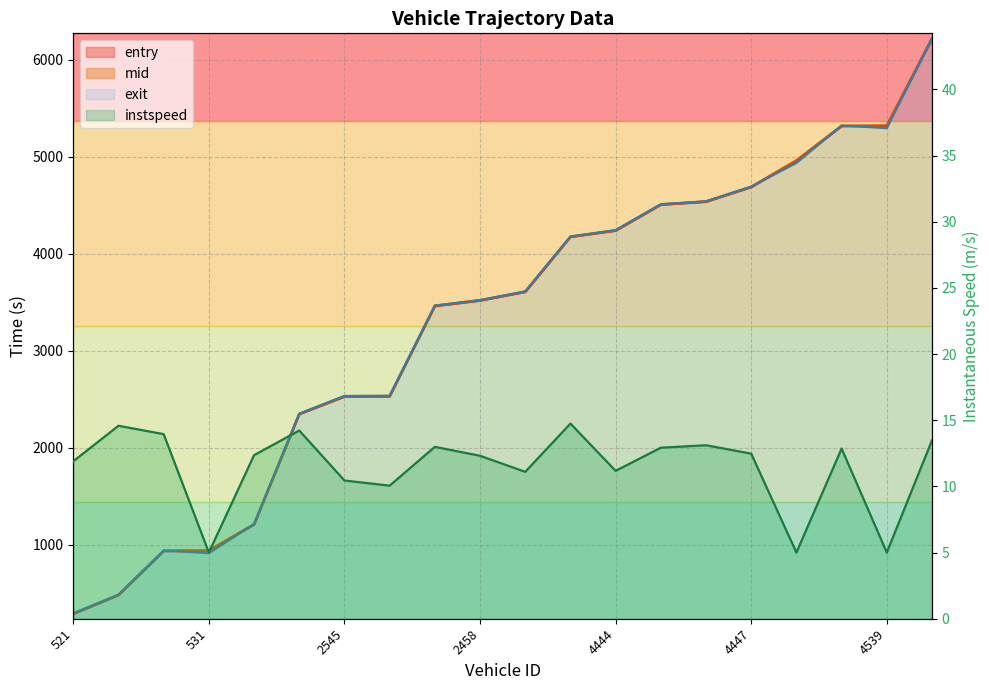

What is the label of the 6th point from the right?

4525